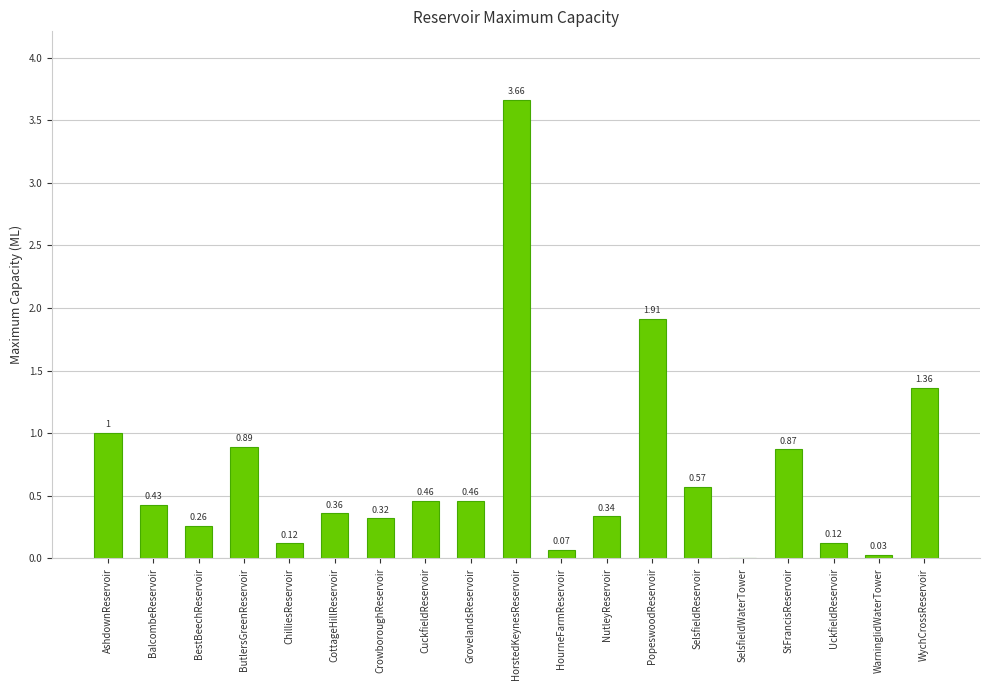

What is the sum of all values?

13.2